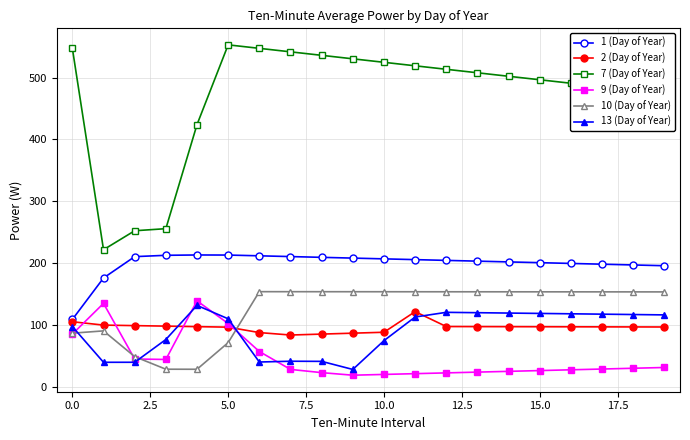

Which series has the largest total across all categories?

7 (Day of Year)